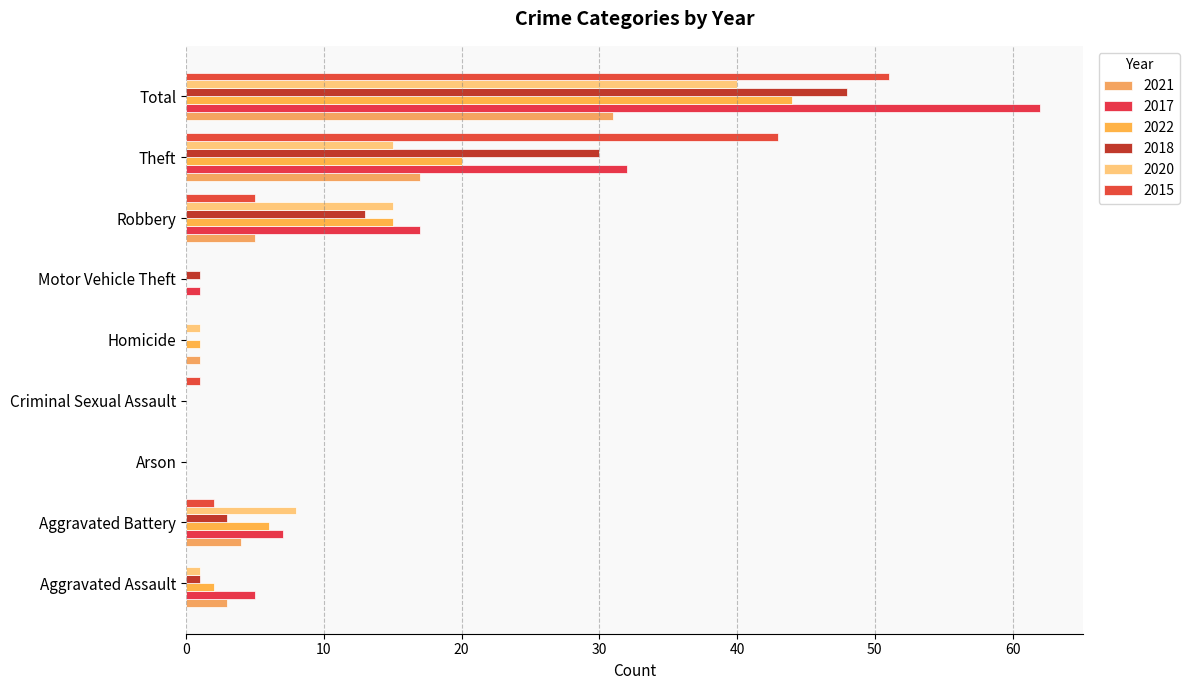

What is the difference between the 2015 values at Robbery and Motor Vehicle Theft?

5